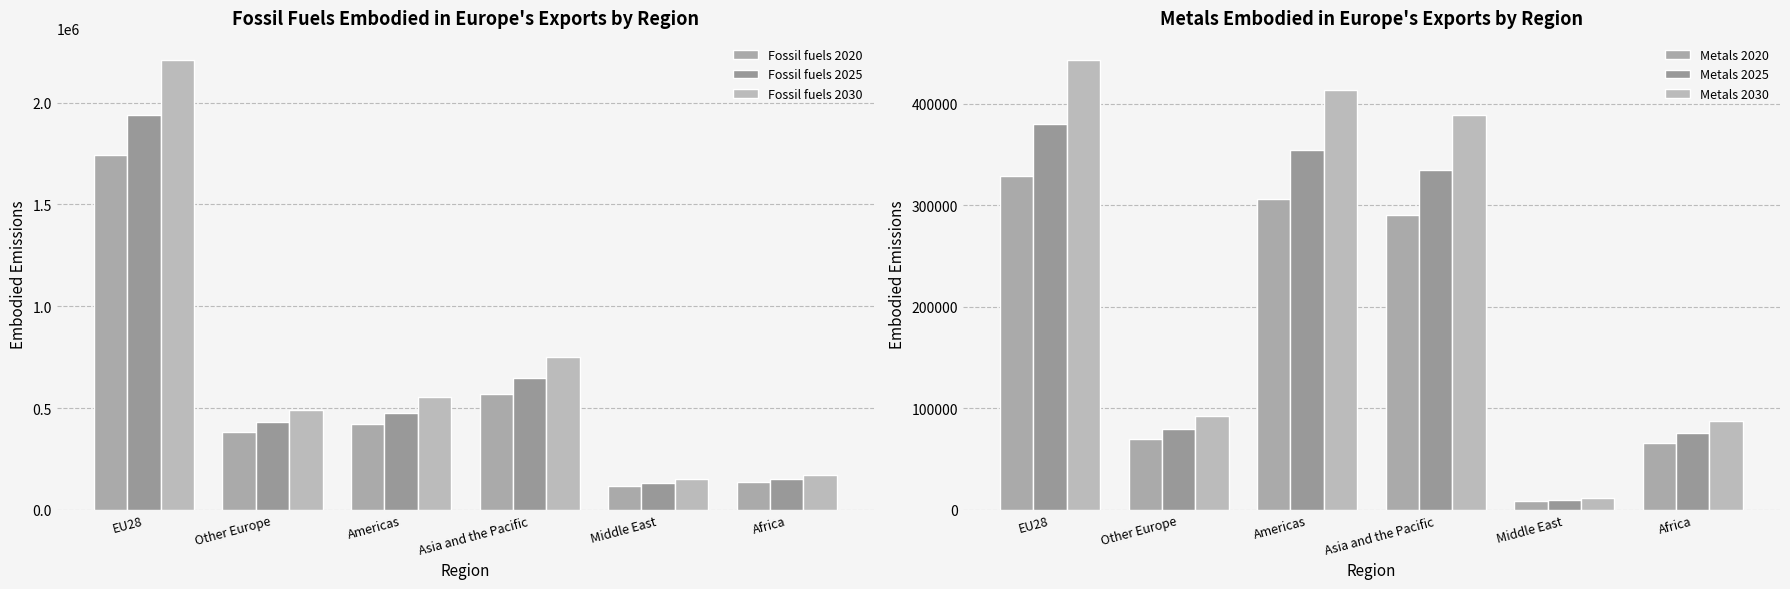

The value of Metals 2030 at Middle East is 3129.5. True or false?

False